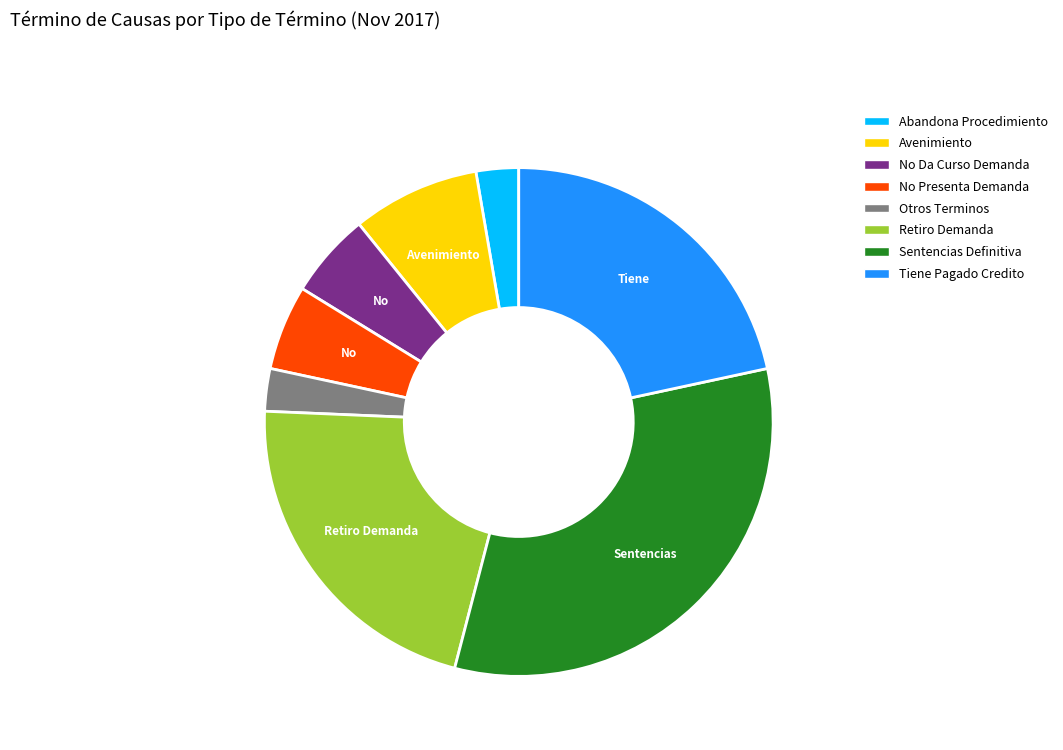

Which slice is the largest?

Sentencias Definitiva